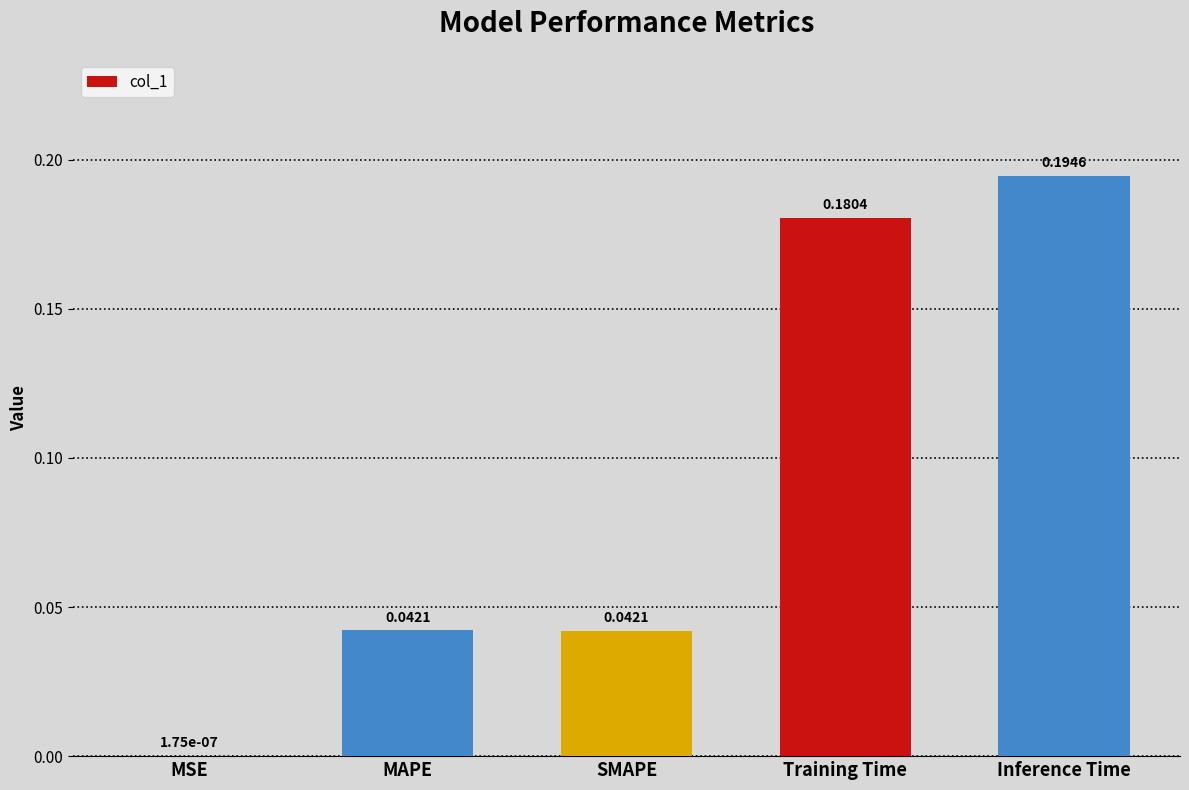

What is the change in value from SMAPE to Inference Time?

+0.2